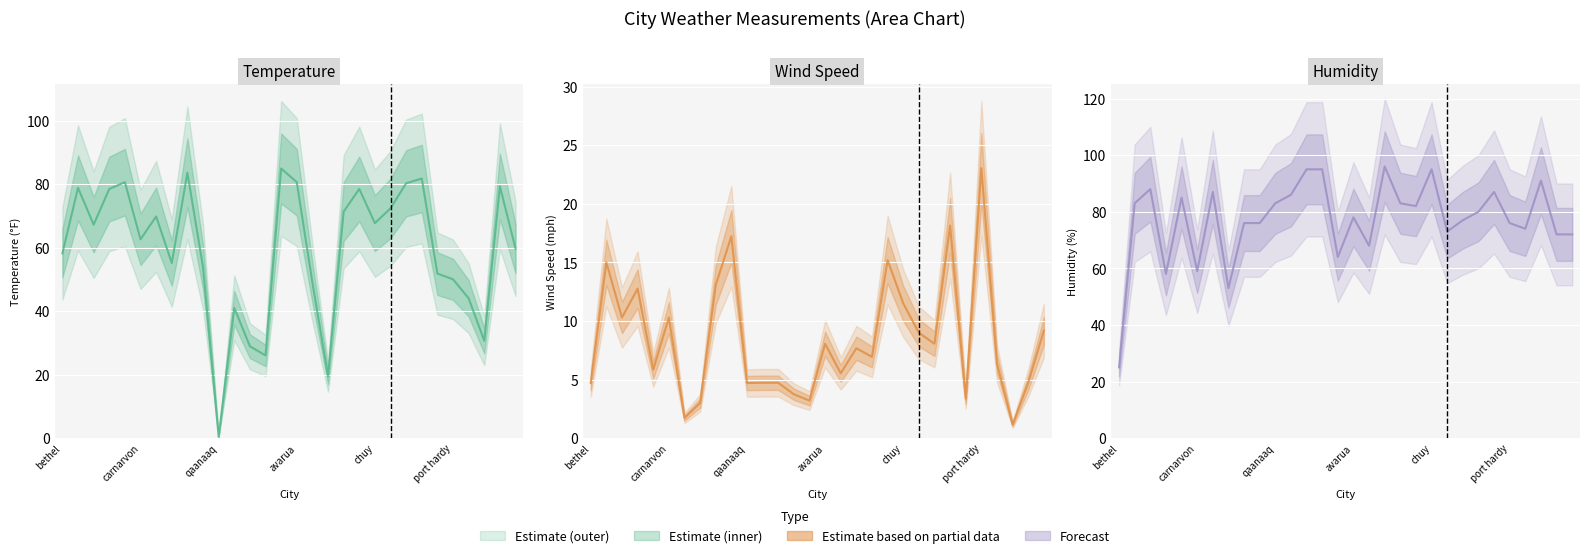

Which series has the widest spread of values?

Temperature